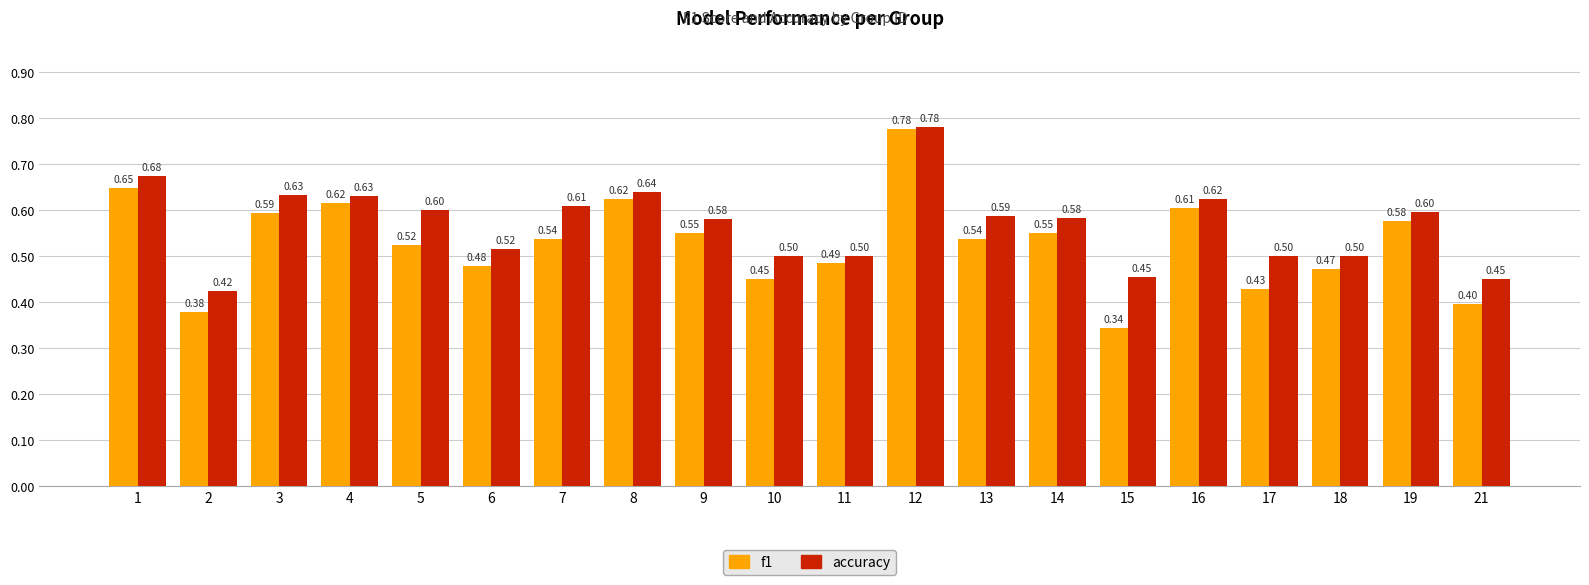

What is the difference between the f1 values at 15 and 14?

0.2